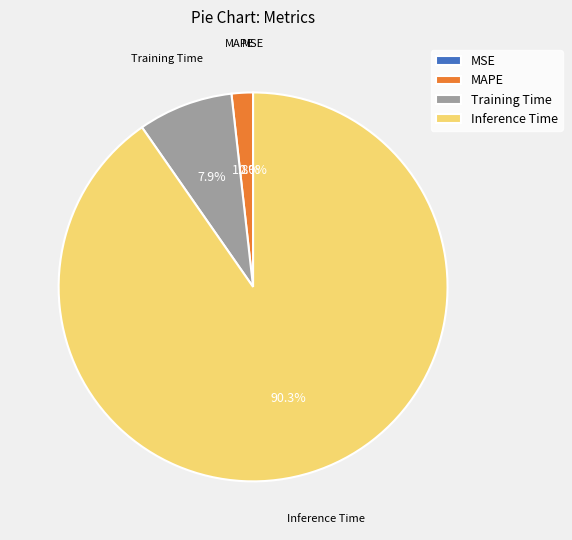

Combined, do MAPE and MSE account for over 50%?

No